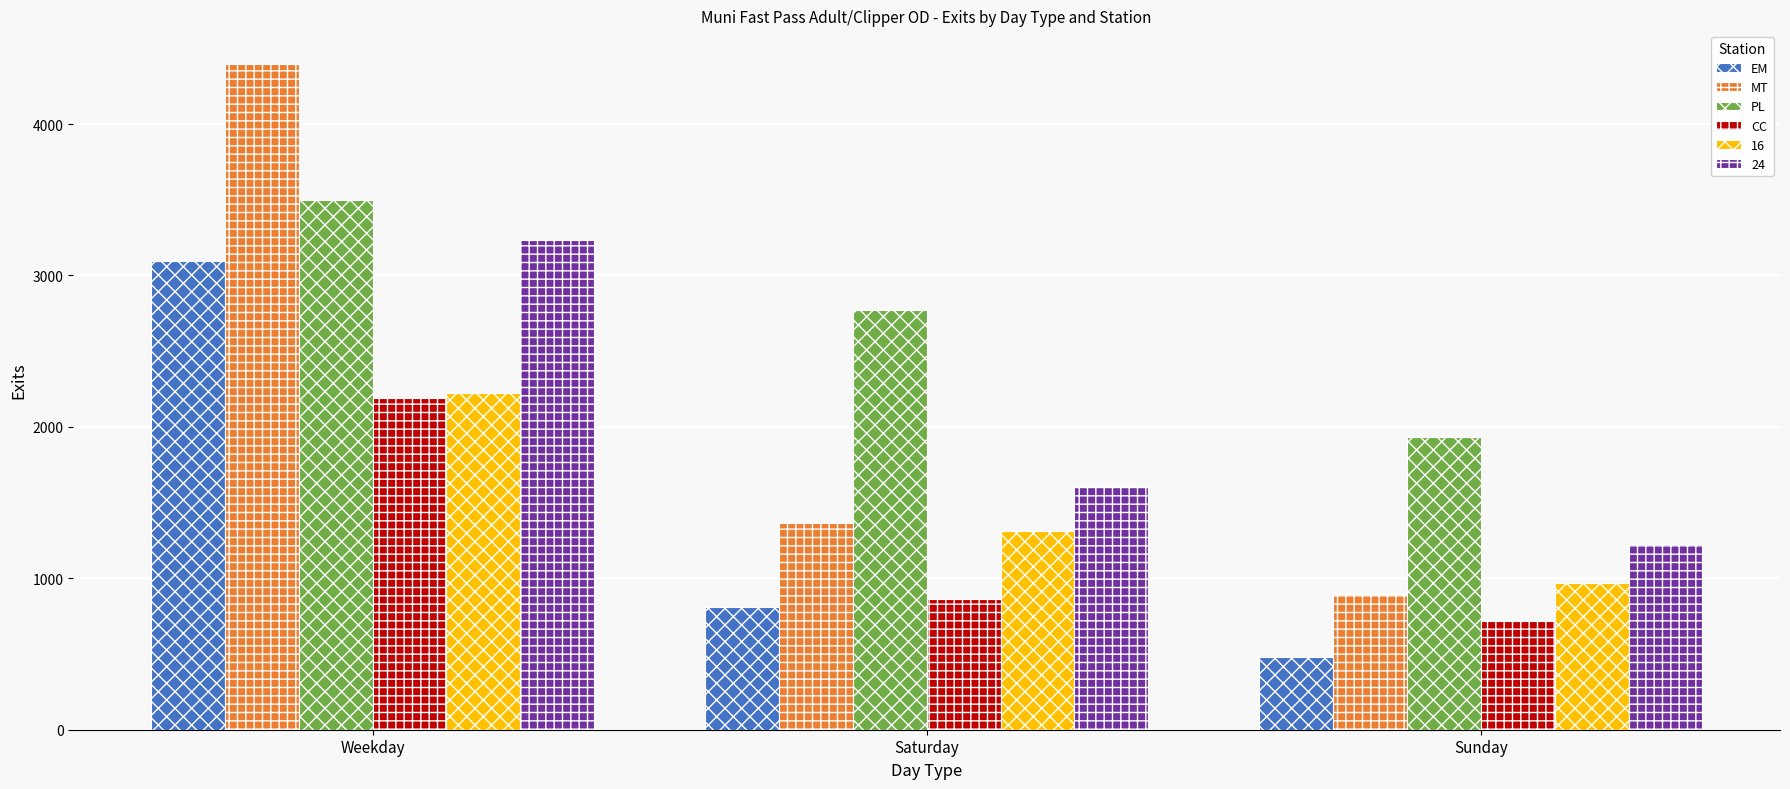

What is the sum of the EM values at Saturday and Weekday?

3908.2